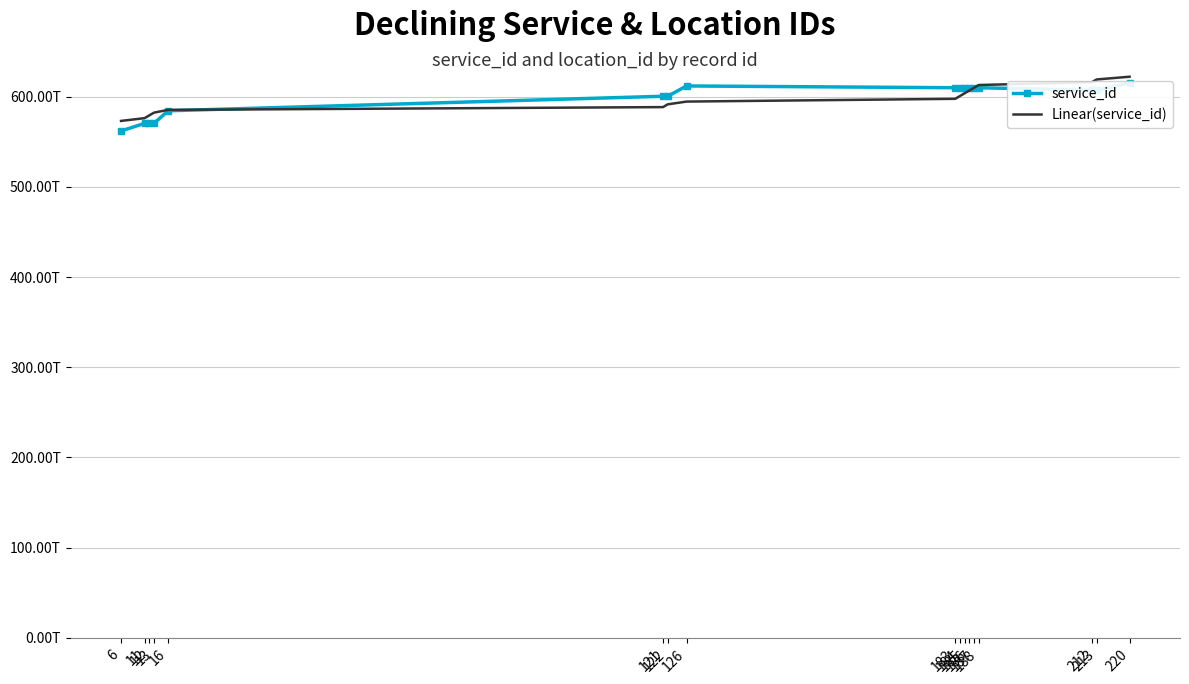

How many data points in service_id are above 607057383679661?

8